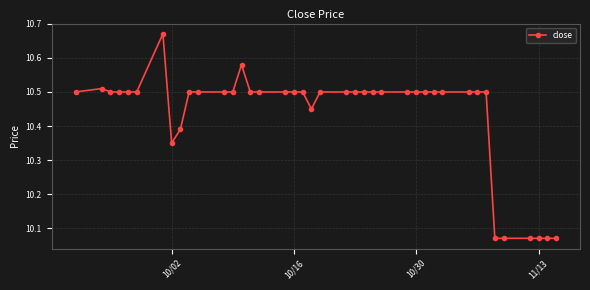

Count the values in the range 10 to 11.

40